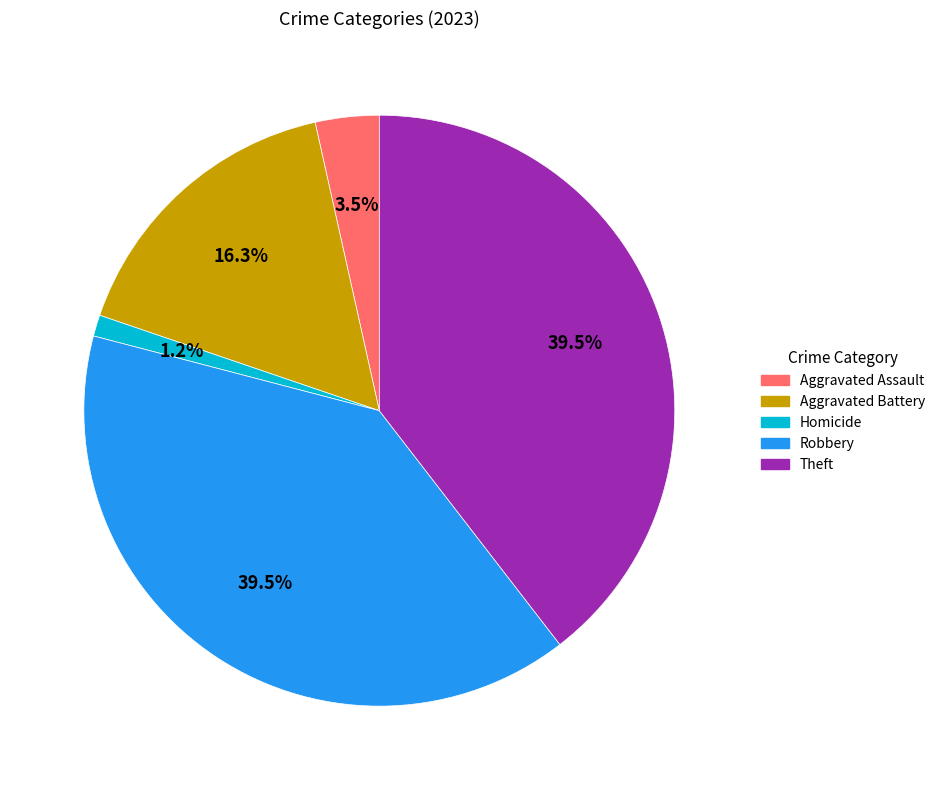

Is there a majority slice in this chart?

No